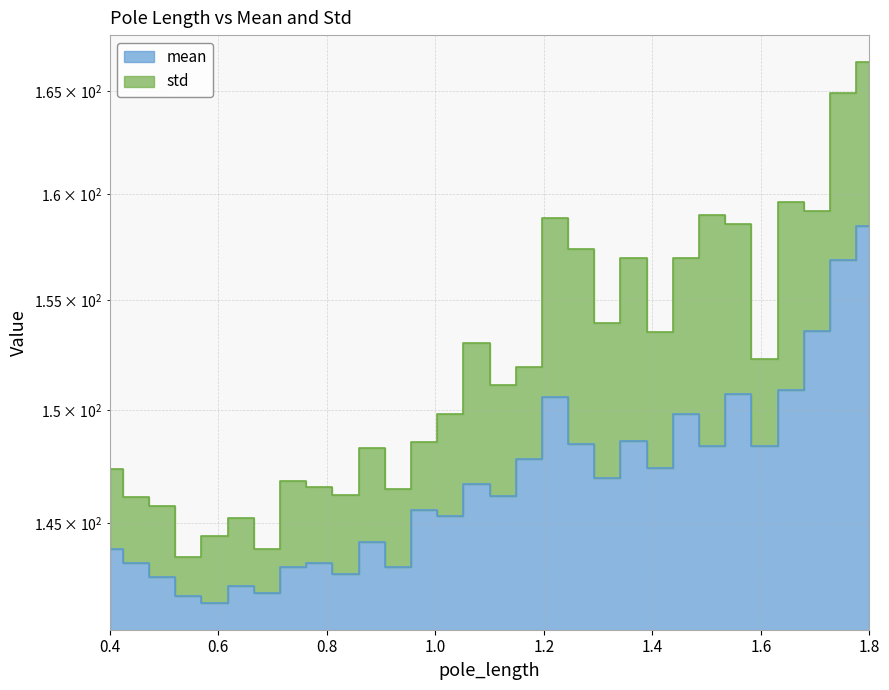

What is the minimum value shown in the chart?

141.6